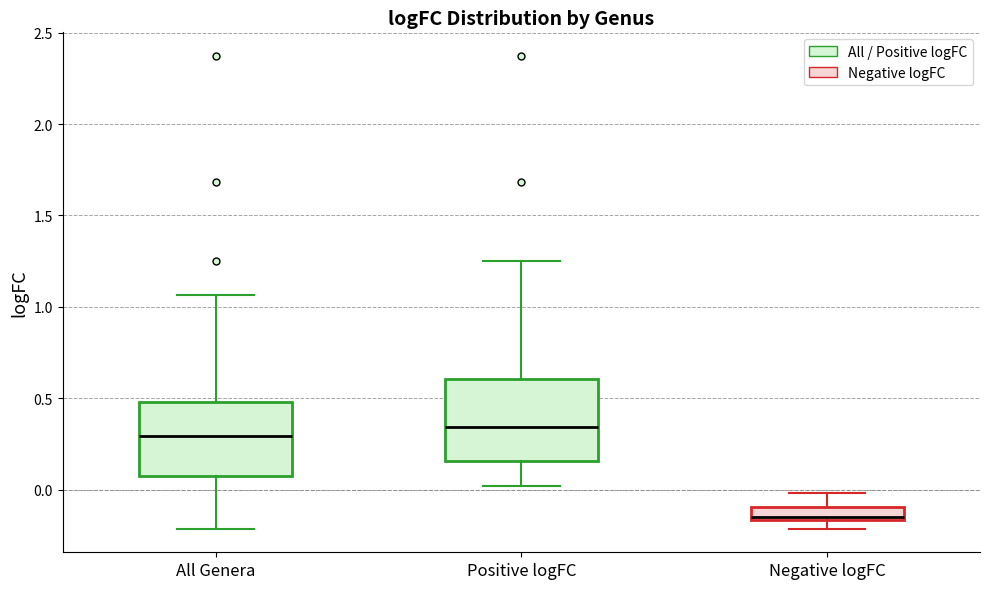

Where does the upper whisker of the box for All Genera end on the y-axis? The values are not printed on the chart, so give them approximately, as read against the axis.

1.05